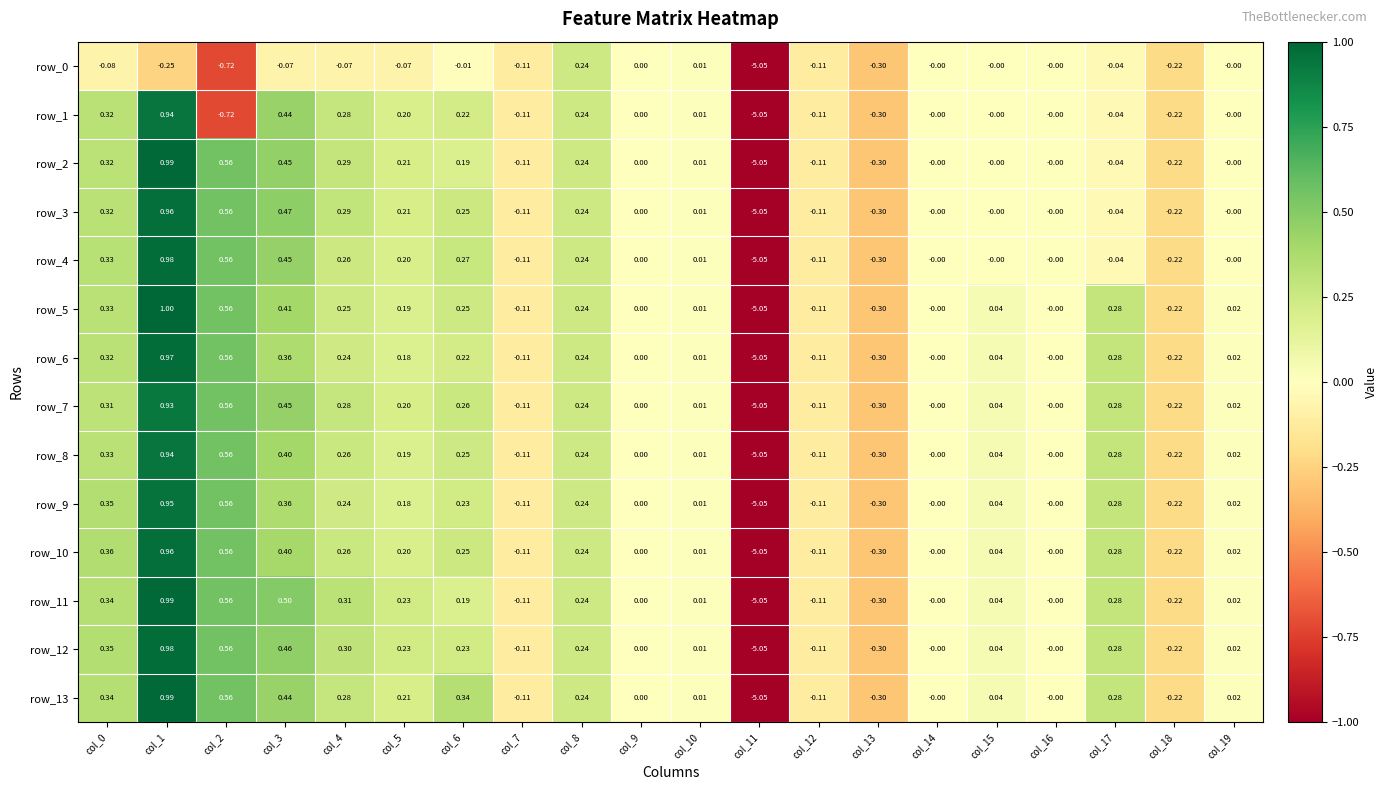

At which label does row_10 reach its peak?

col_1